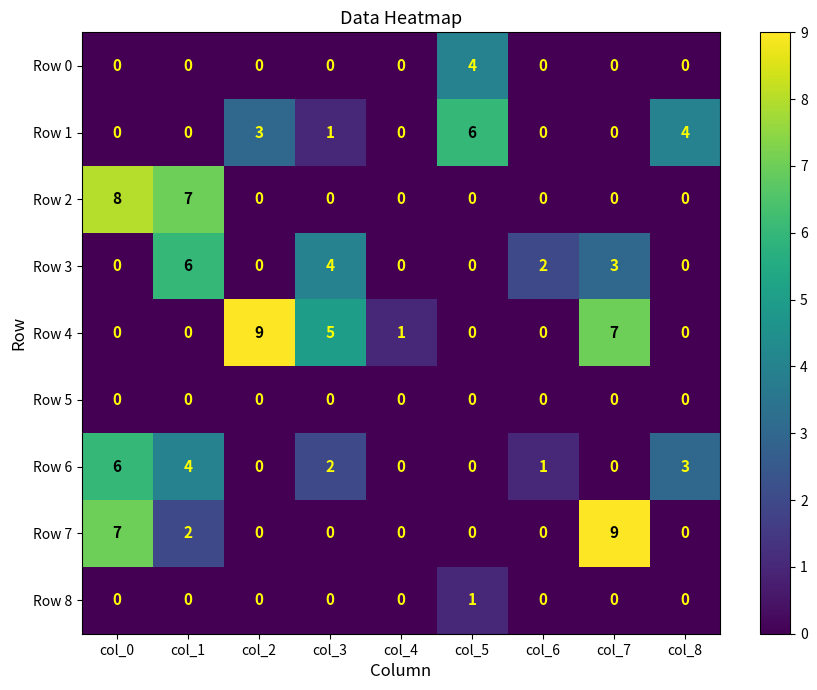

Which series changed the most between col_0 and col_8?

Row 2